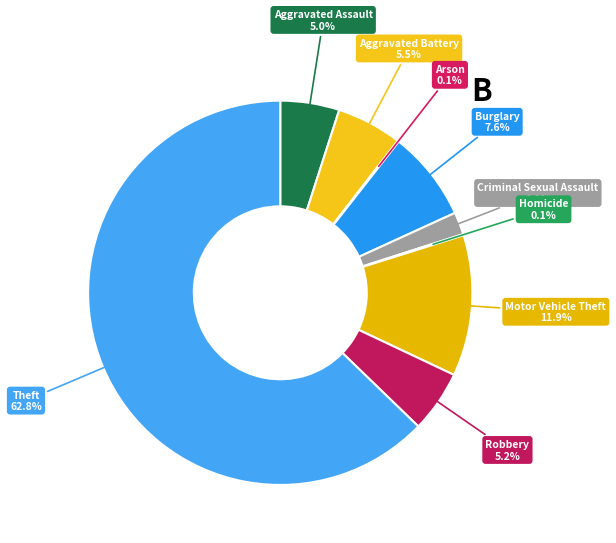

How many segments does this pie chart have?

9